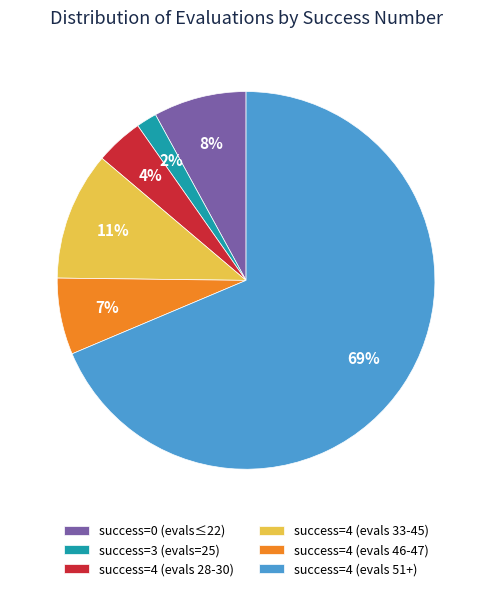

Rank the categories by value from lowest to highest.

success=3 (evals=25), success=4 (evals 28-30), success=4 (evals 46-47), success=0 (evals≤22), success=4 (evals 33-45), success=4 (evals 51+)